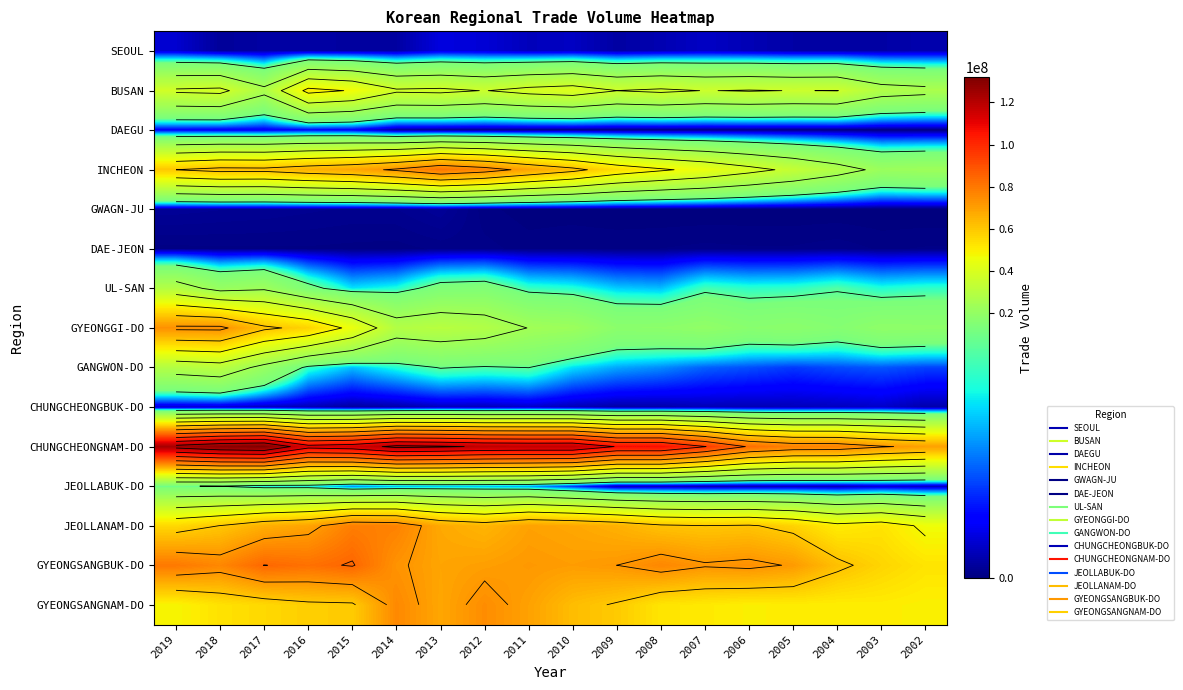

What is the difference between the maximum and minimum values in the GWAGN-JU series?

581864.0